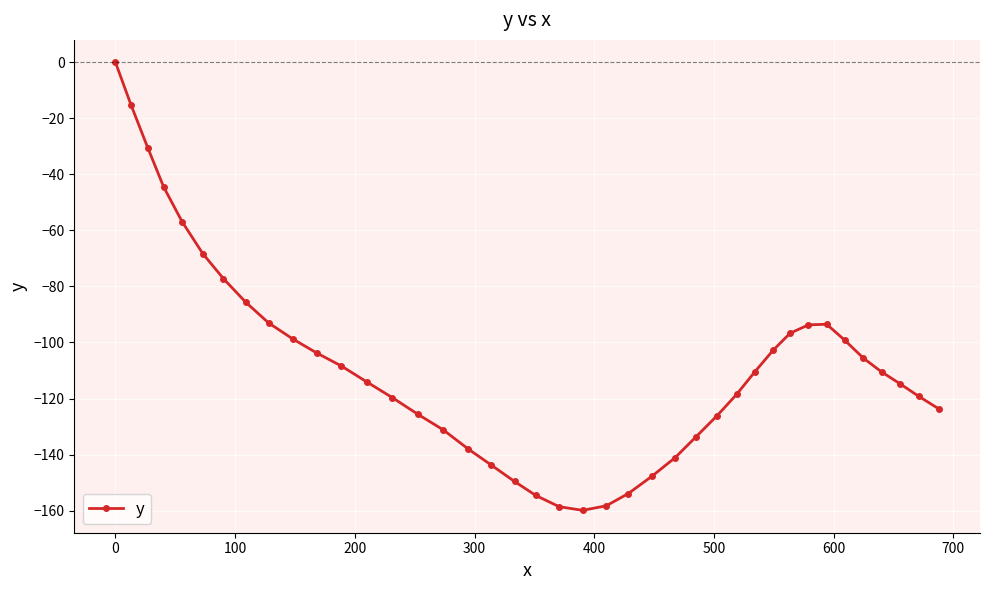

What is the difference between the second highest and minimum values?

144.8